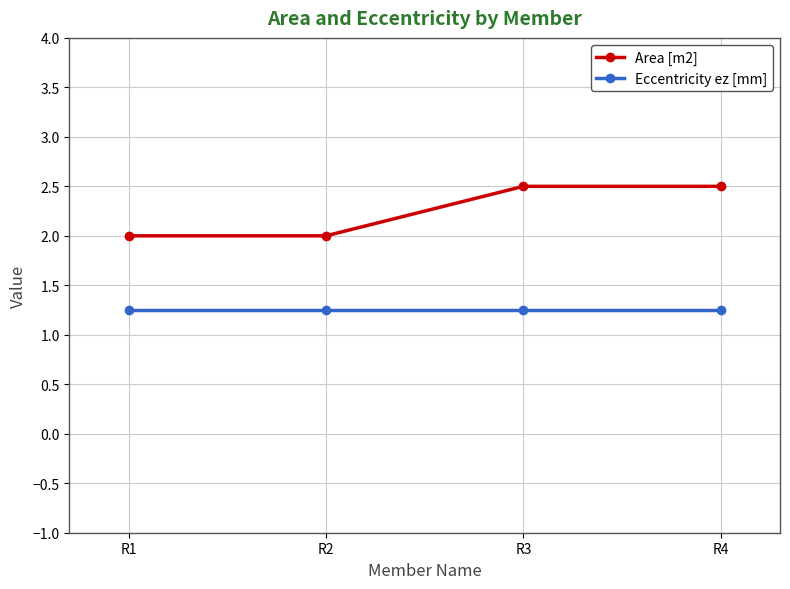

True or false: Eccentricity ez [mm] has a value of 2.1 at R1.

False